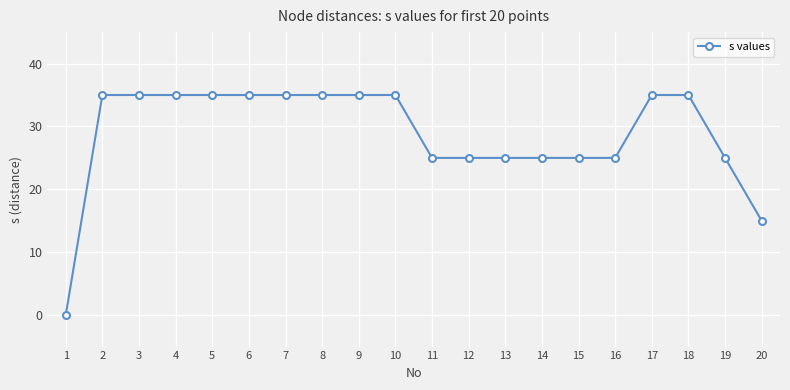

What is the difference between the second highest and second lowest values?

20